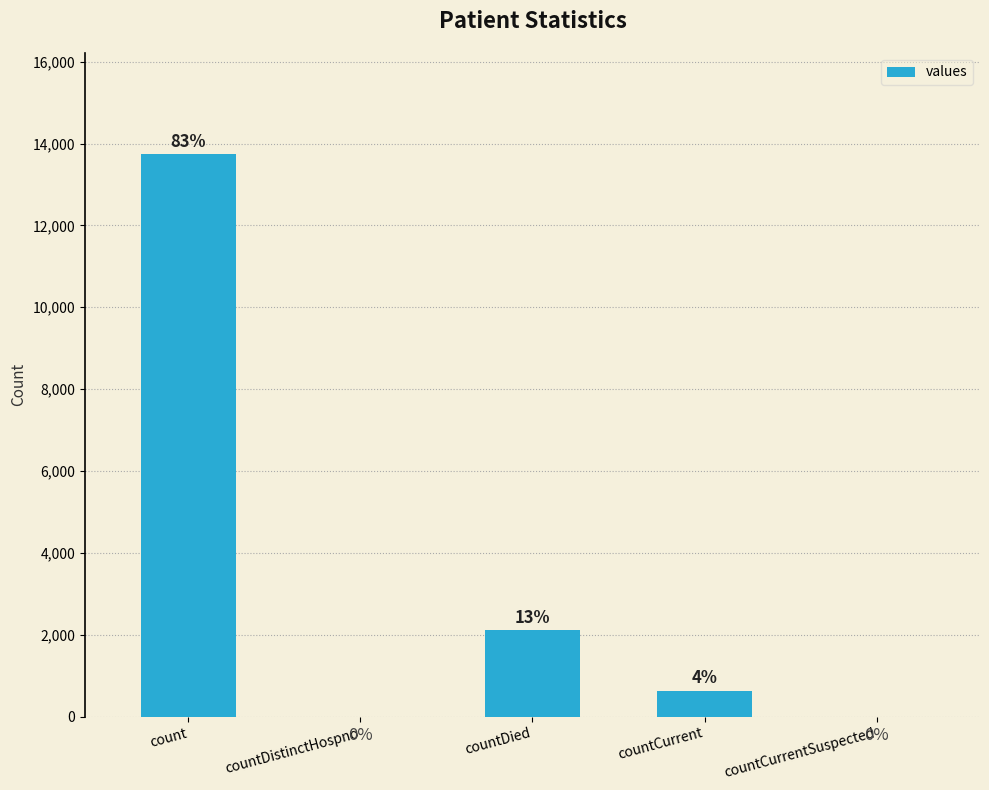

How many positive values are there?

3